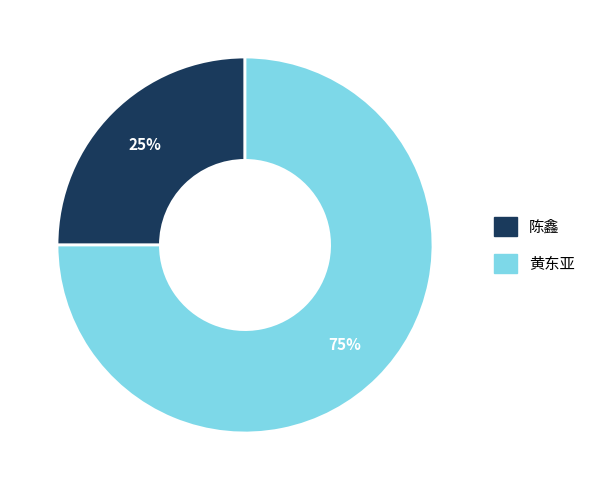

Rank the categories by value from lowest to highest.

陈鑫, 黄东亚